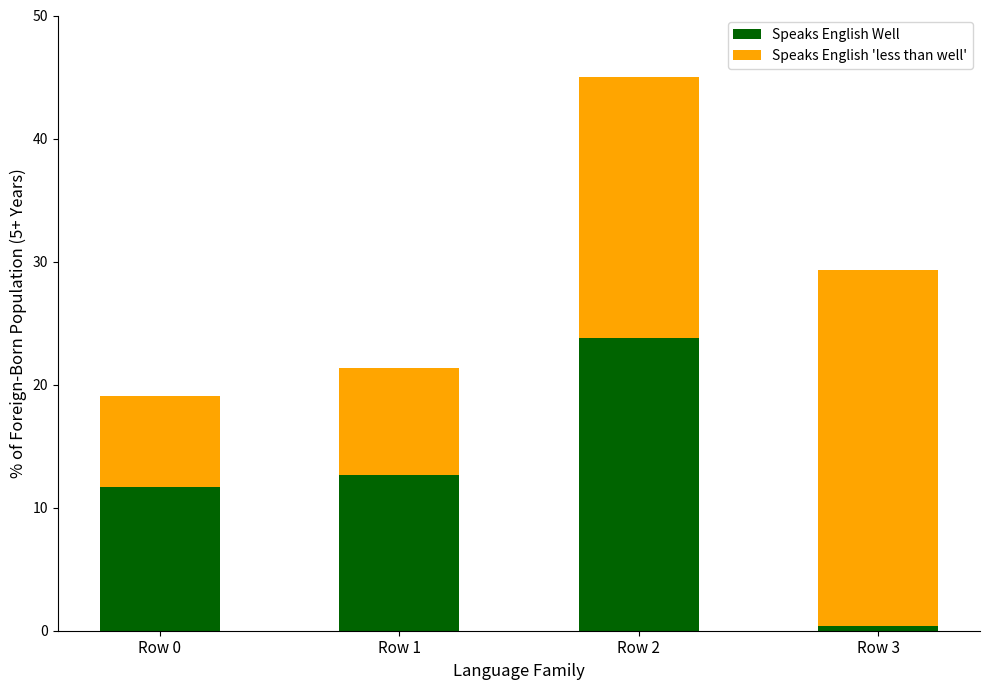

The value of Speaks English Well at Row 0 is 11.7. True or false?

True